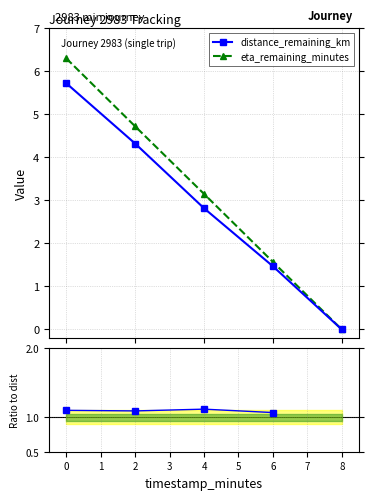

How many values in eta_remaining_minutes are above zero?

4